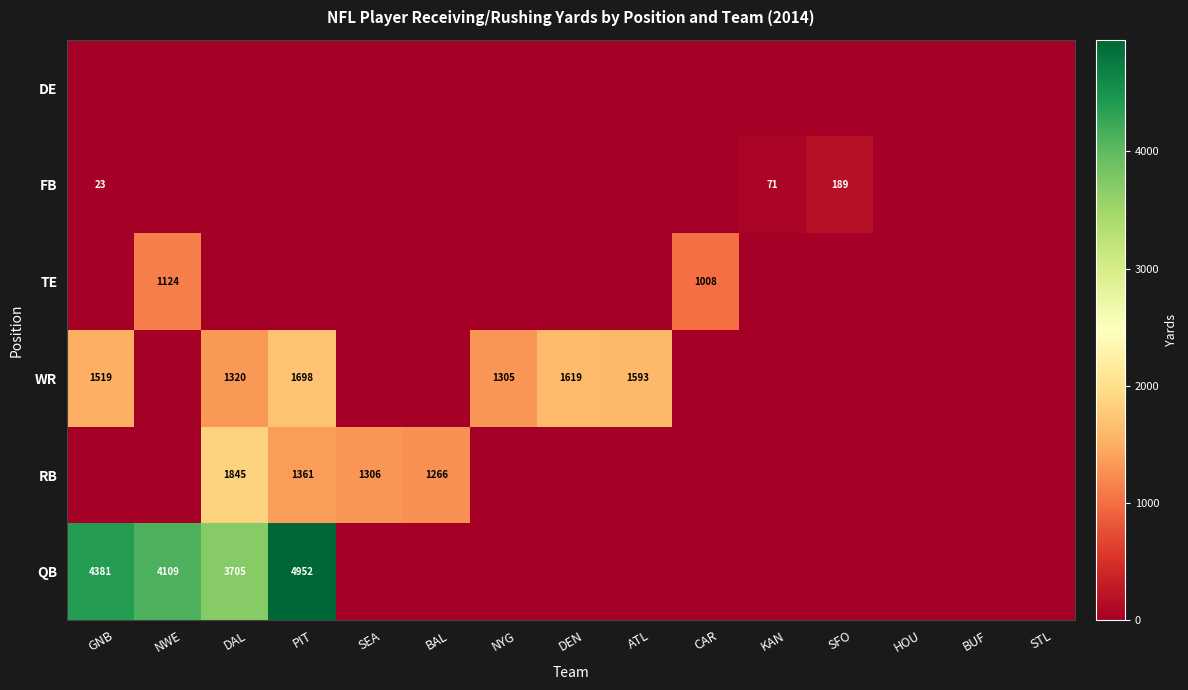

True or false: TE has a value of 1124 at NWE.

True